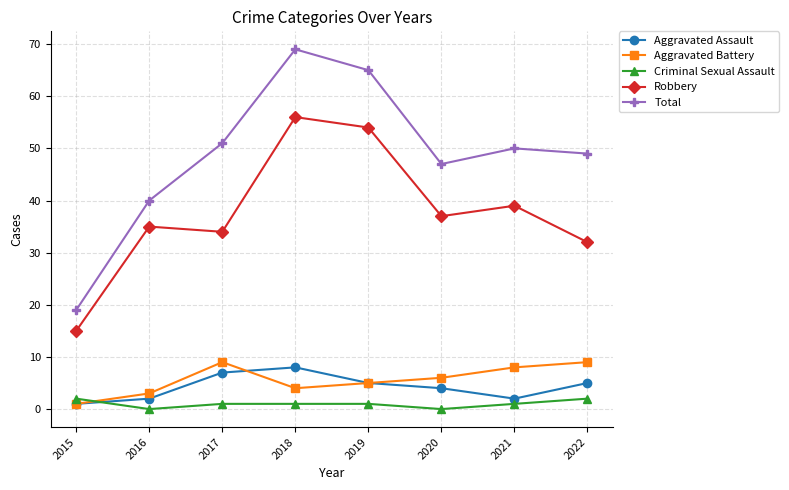

Is the value of Aggravated Battery at 2019 greater than the value of Total at 2017?

No